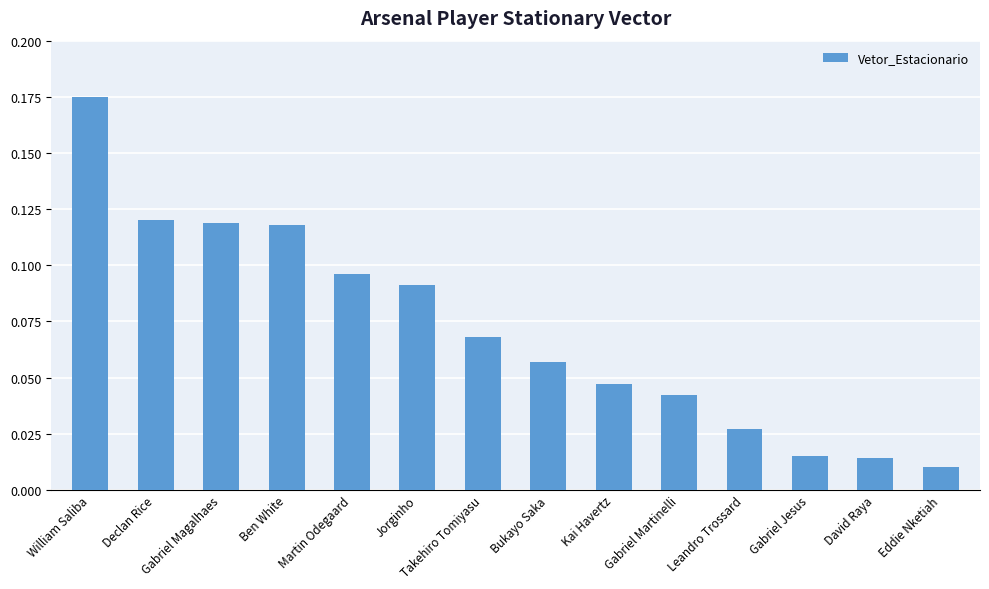

The value at William Saliba is 0.3. True or false?

False